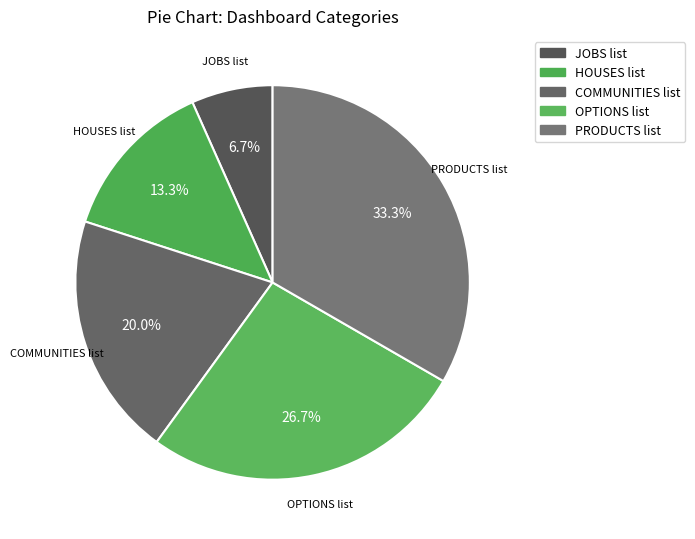

Approximately how many times larger is the value at HOUSES list compared to PRODUCTS list?

0.4